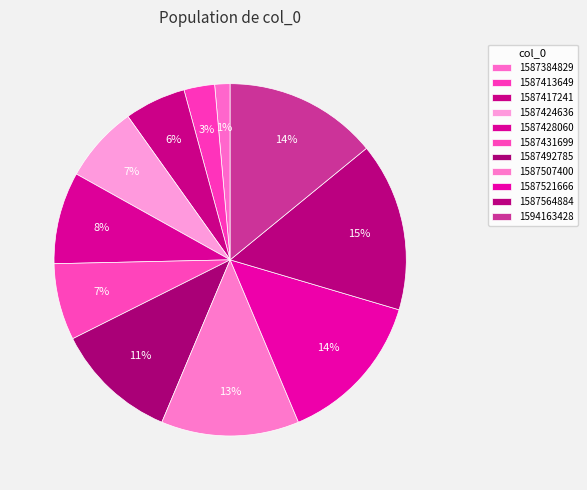

Does any single category account for the majority?

No